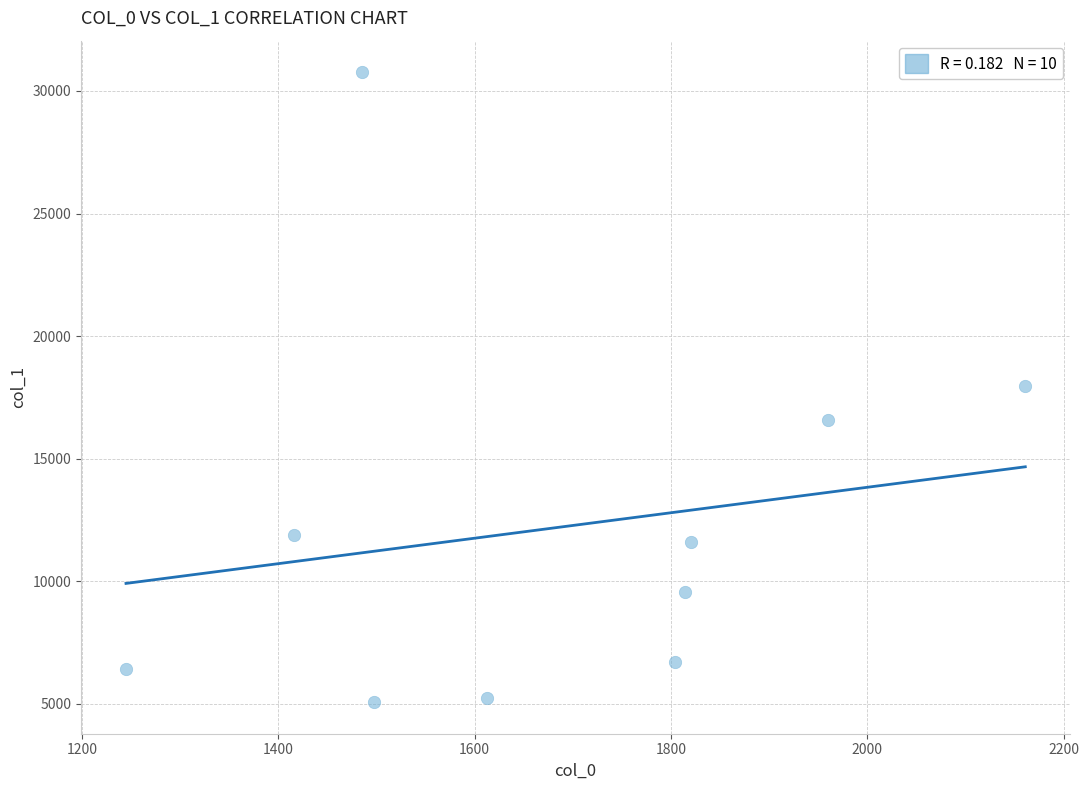

What is the average Y value?

12181